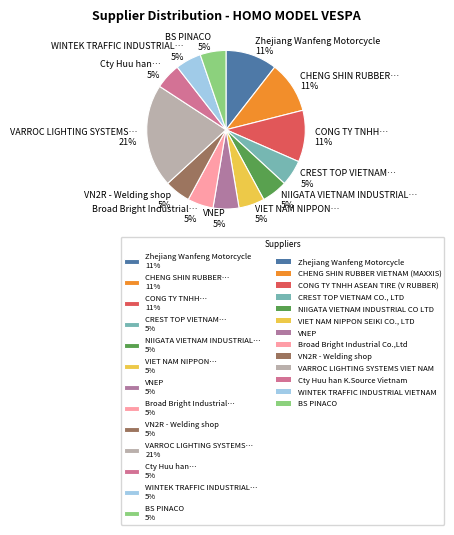

To the nearest percent, what is the average slice percentage?

8%